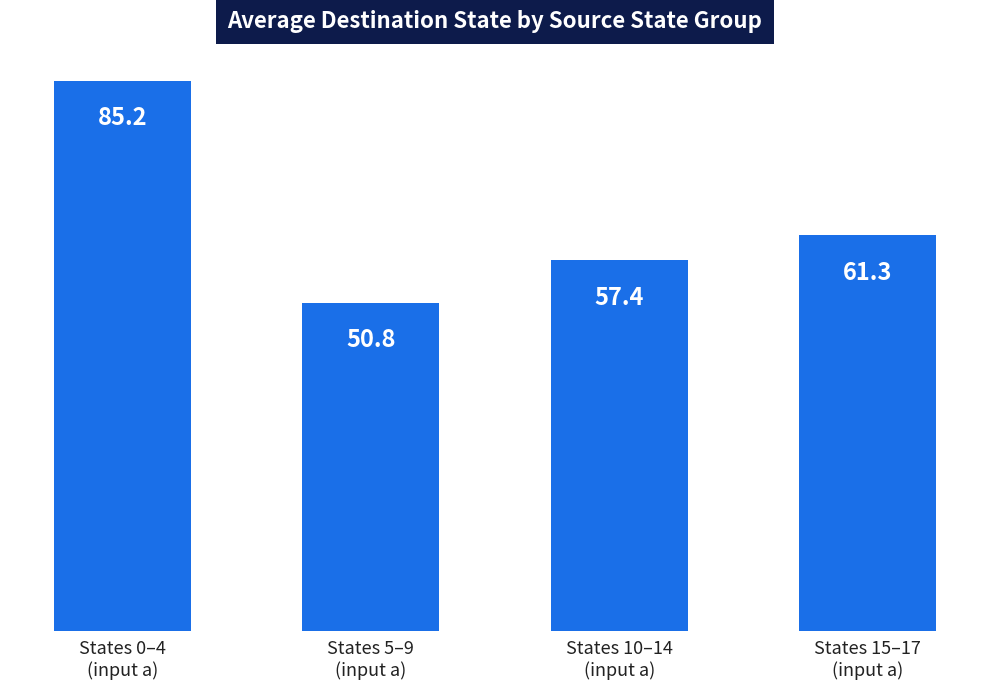

How many values exceed 61?

2